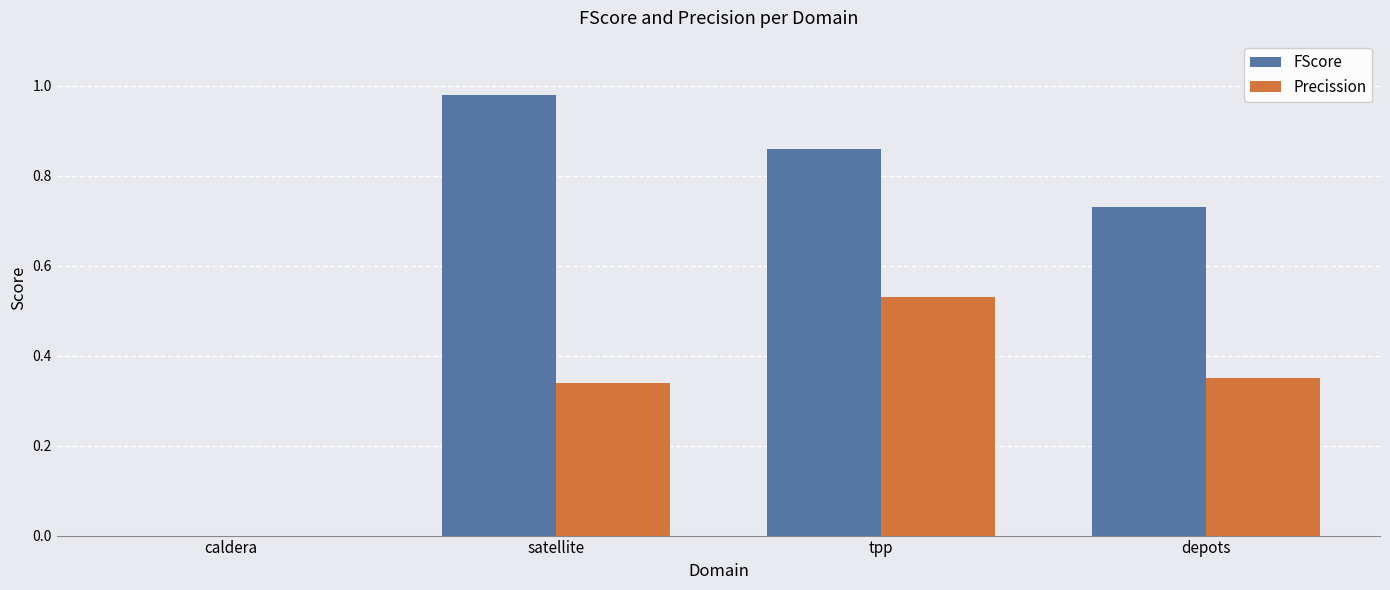

Count the number of data series in this chart.

2